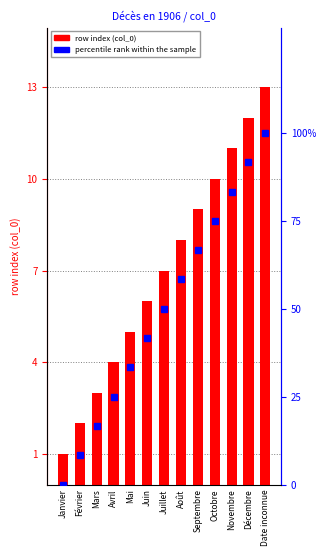

What is the maximum value for percentile rank within the sample?

100.0